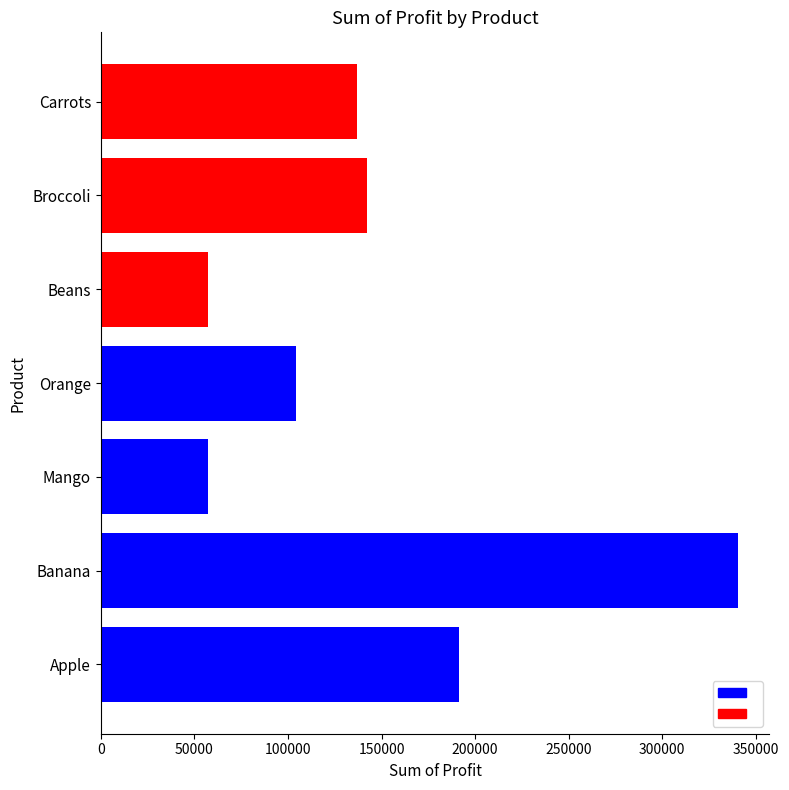

Are the bars grouped side by side (vs. stacked)?

No